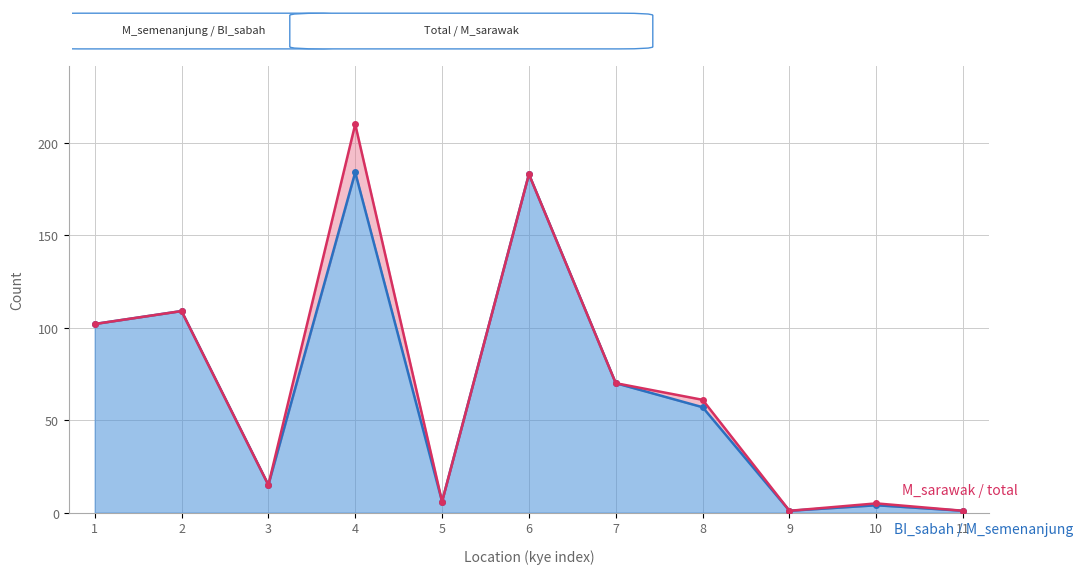

At which label does M_semenanjung reach its peak?

4